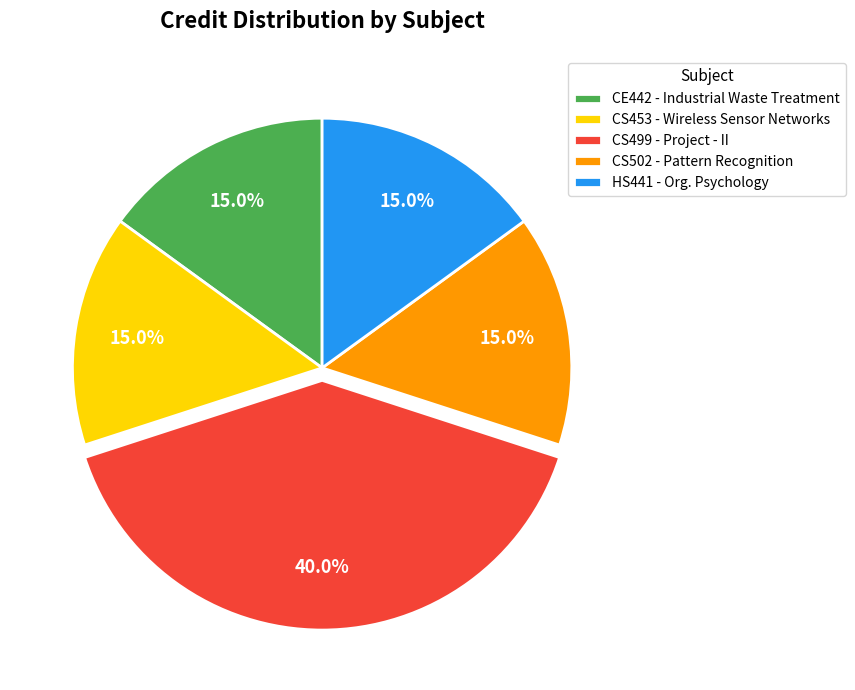

What is the largest slice in the pie chart?

CS499 - Project - II